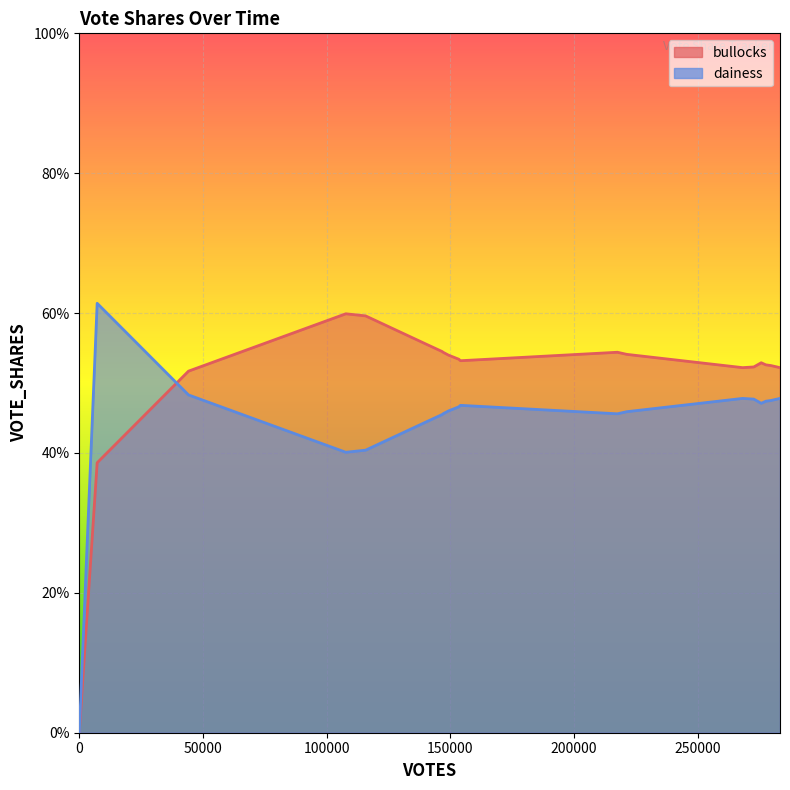

What are all the series names shown in the legend?

bullocks, dainess